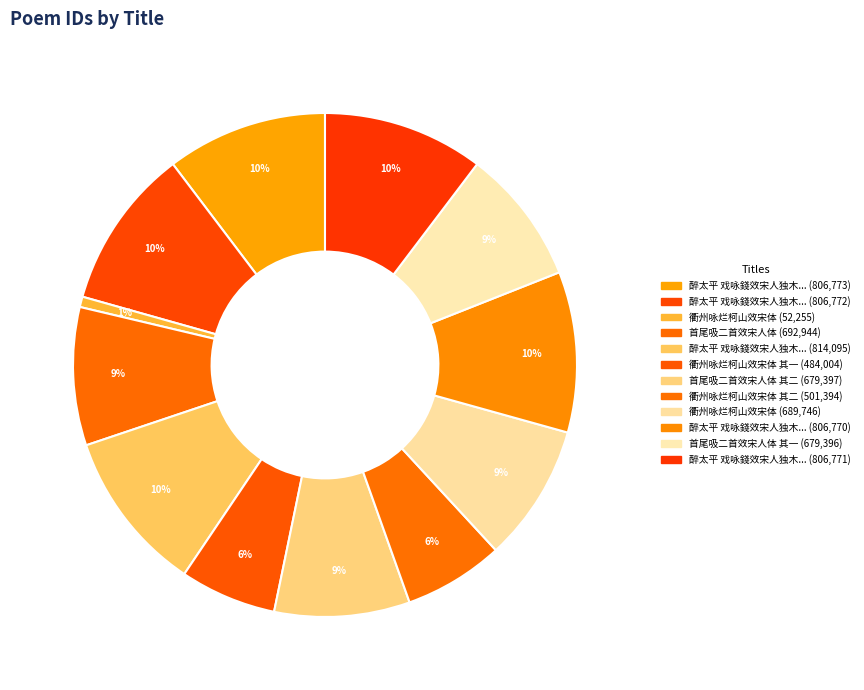

How many segments does this pie chart have?

12